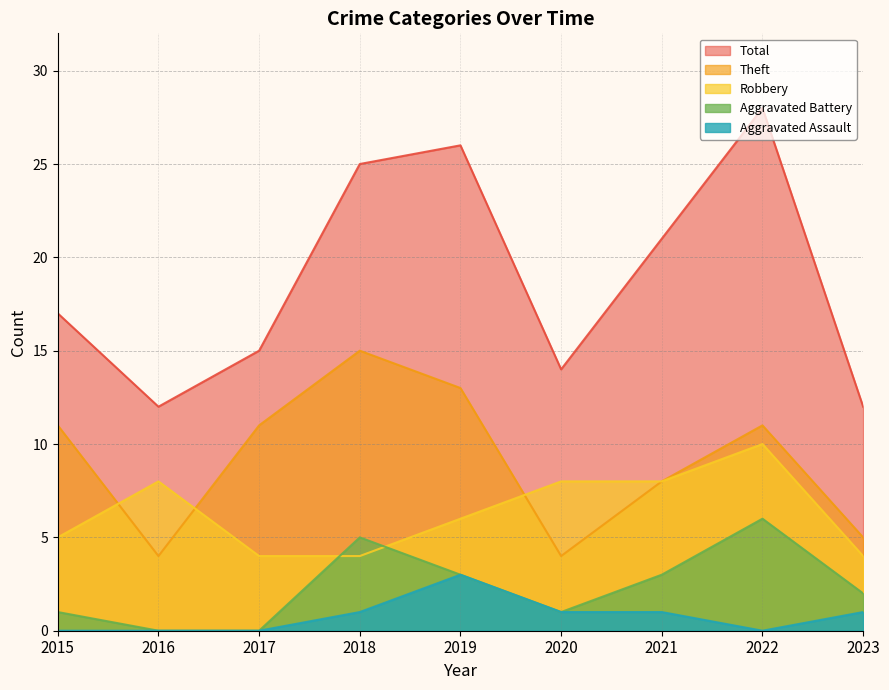

How many series are shown in this chart?

5